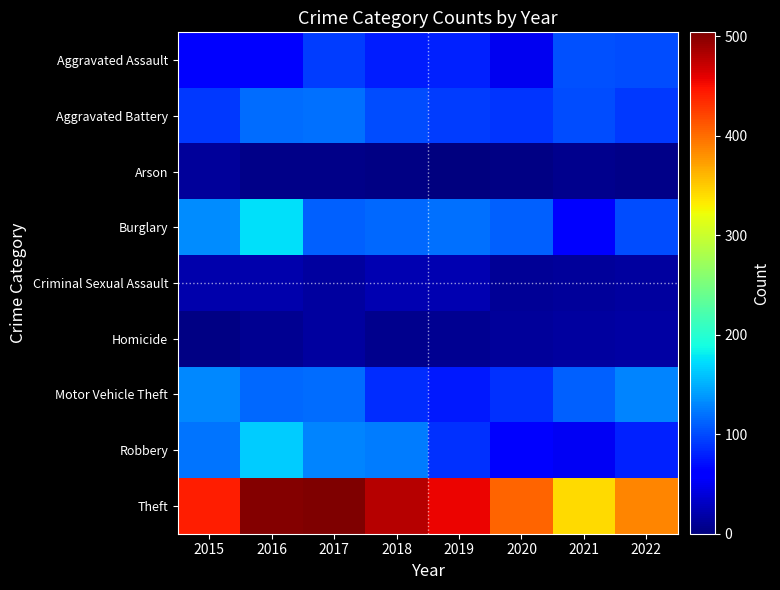

Which has a higher value, 2021 or 2017?

2021